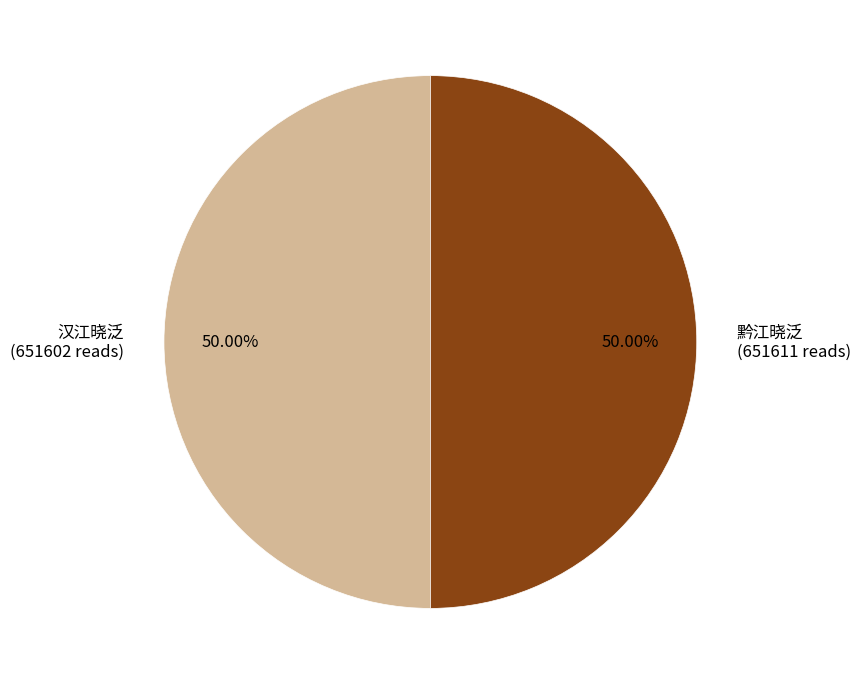

To the nearest percent, what is the average slice percentage?

50%